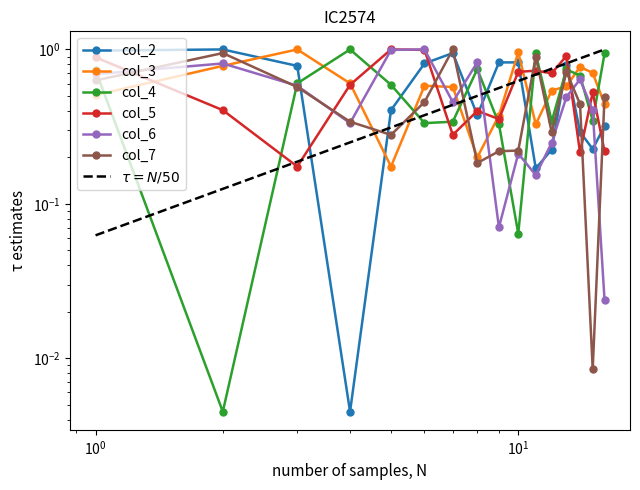

Reading left to right, transcribe all the data shown in this chart.

col_2: 1.0	1.0	0.8	0.0	0.4	0.8	0.9	0.4	0.8	0.8	0.2	0.2	0.8	0.3	0.2	0.3
col_3: 0.5	0.8	1.0	0.6	0.2	0.6	0.6	0.2	0.4	1.0	0.3	0.5	0.6	0.8	0.7	0.4
col_4: 0.7	0.0	0.6	1.0	0.6	0.3	0.3	0.7	0.3	0.1	0.9	0.3	0.7	0.7	0.3	0.9
col_5: 0.9	0.4	0.2	0.6	1.0	1.0	0.3	0.4	0.4	0.7	0.7	0.7	0.9	0.2	0.5	0.2
col_6: 0.7	0.8	0.6	0.3	1.0	1.0	0.5	0.8	0.1	0.2	0.2	0.2	0.5	0.6	0.4	0.0
col_7: 0.6	0.9	0.6	0.3	0.3	0.5	1.0	0.2	0.2	0.2	0.9	0.3	0.7	0.4	0.0	0.5